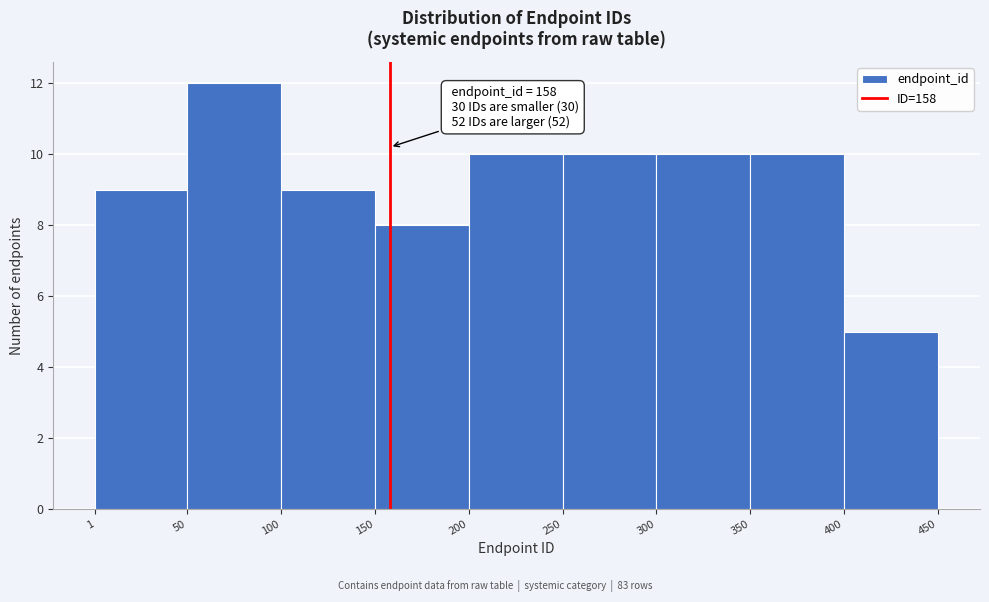

Which range on the x-axis has the tallest bar?

50 to 100